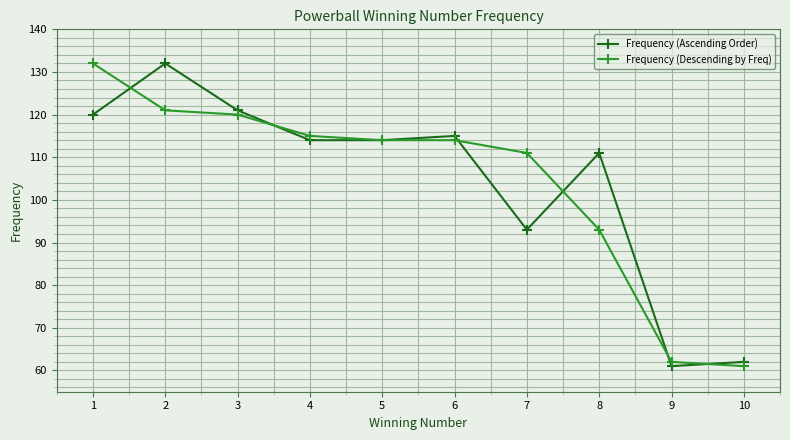

Reading left to right, extract all data points from this chart.

Frequency (Ascending Order): 1=120	2=132	3=121	4=114	5=114	6=115	7=93	8=111	9=61	10=62
Frequency (Descending by Freq): 1=132	2=121	3=120	4=115	5=114	6=114	7=111	8=93	9=62	10=61